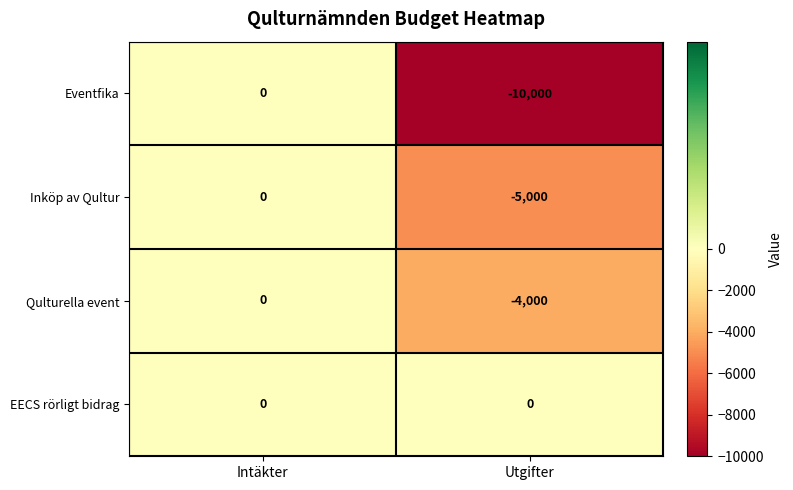

How many data points does each series have?

2